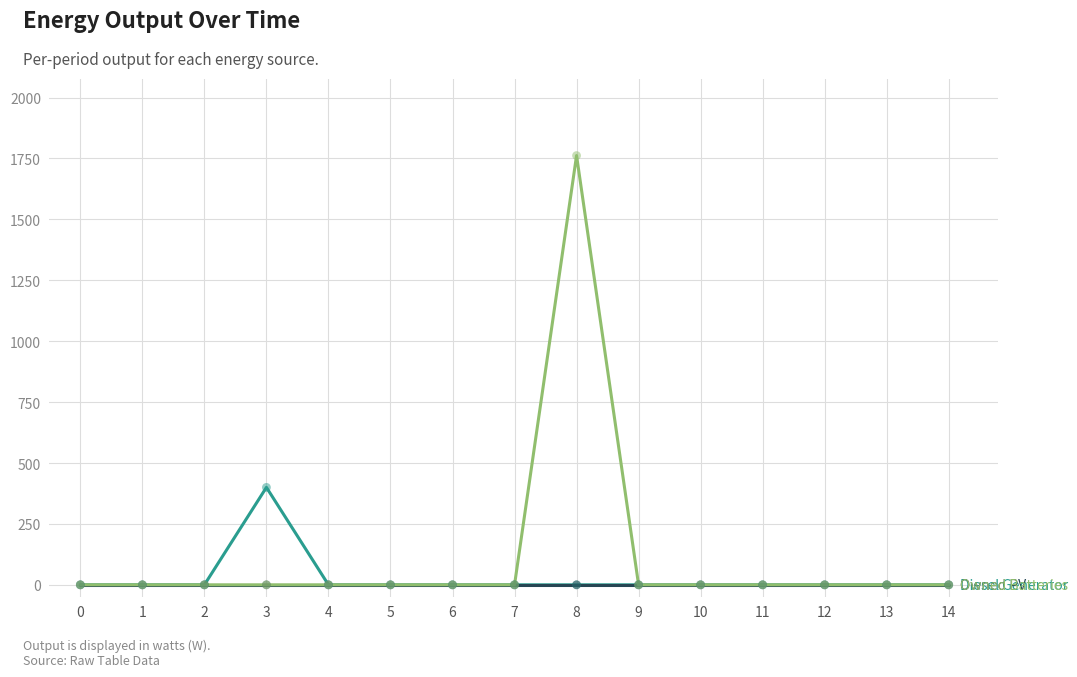

At which category is the sum across all series the highest?

8